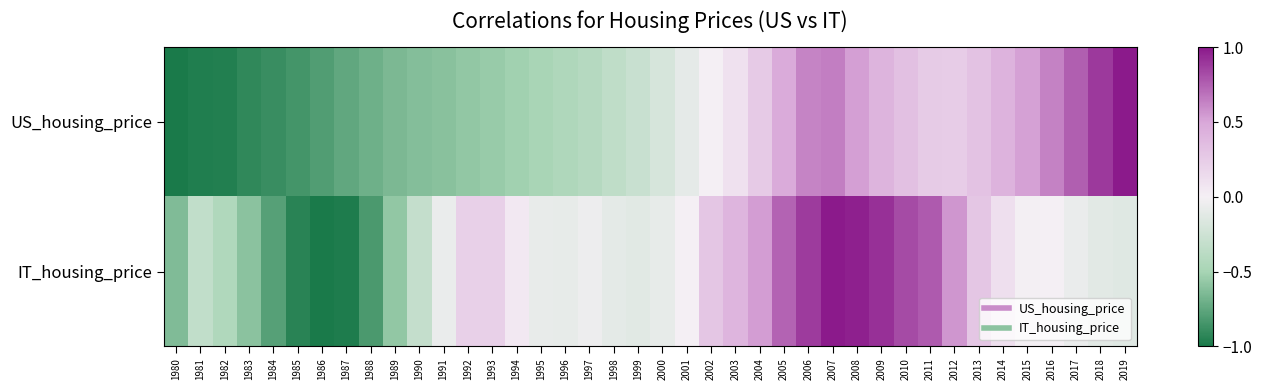

Rank the series by their maximum value, from lowest to highest.

US_housing_price, IT_housing_price